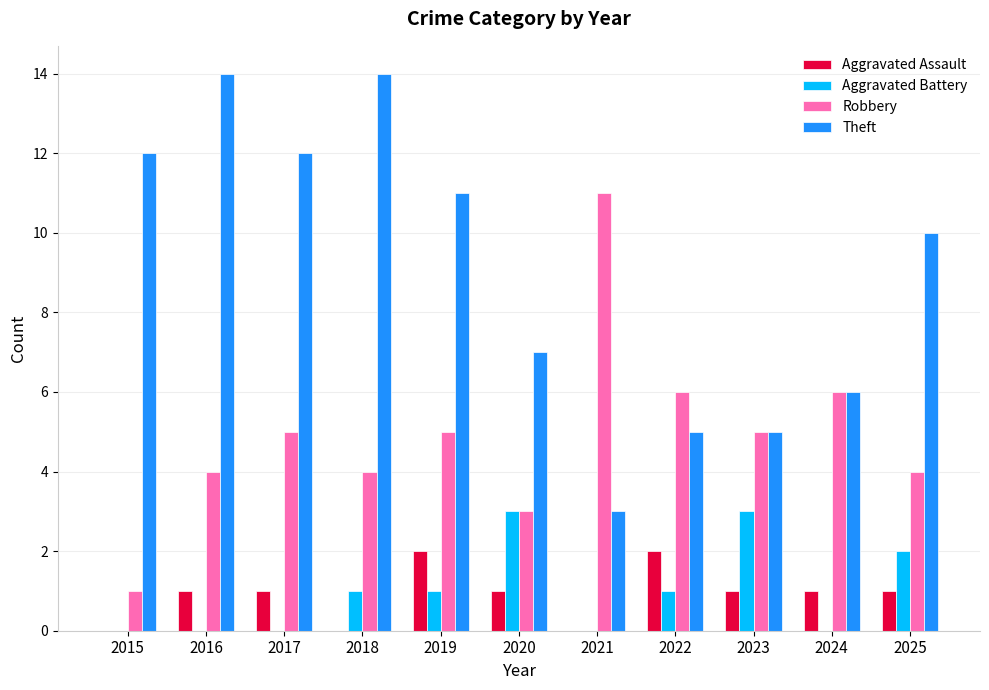

What is the greatest value displayed?

14